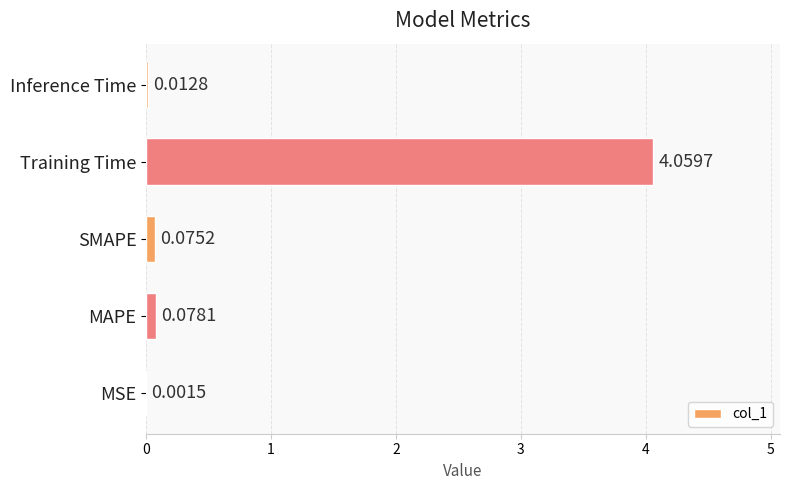

Where is the data nearest to the value 2?

MAPE